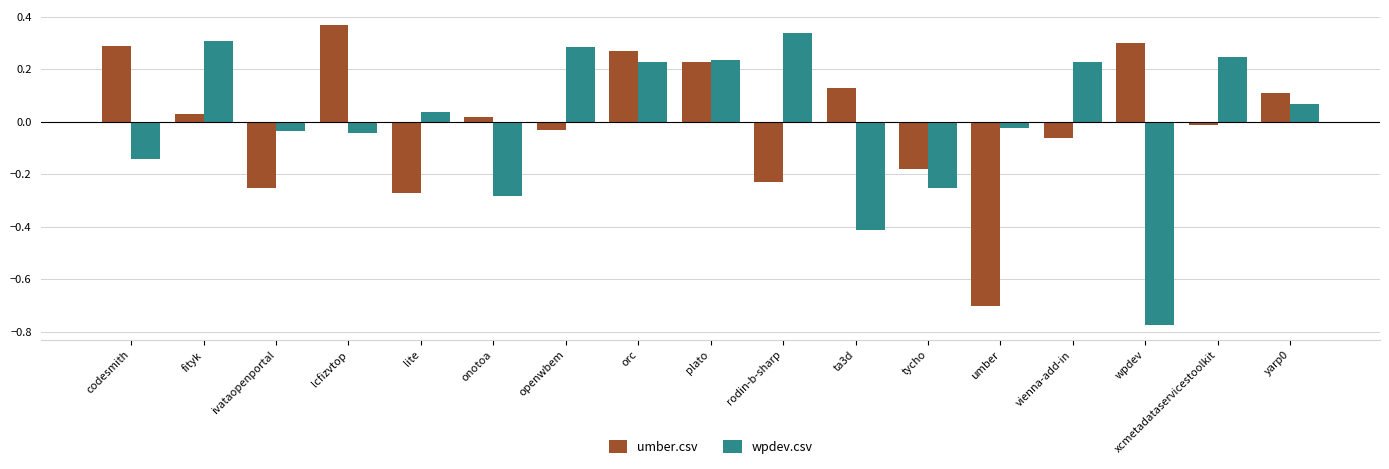

What is the difference between the maximum and minimum values in the umber.csv series?

1.1